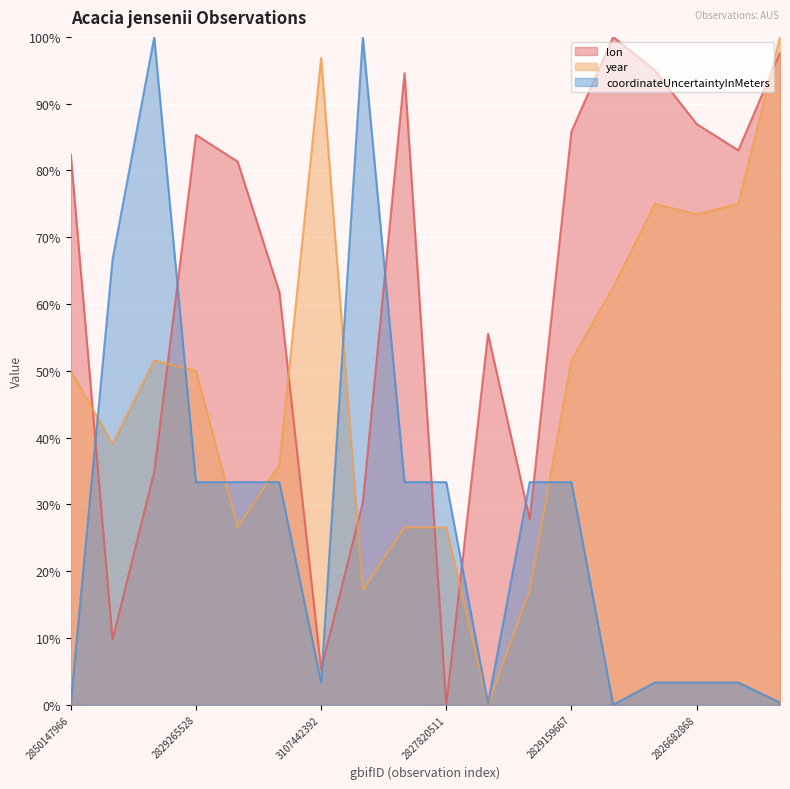

The value of lon at 2991446305 is 141.1. True or false?

False